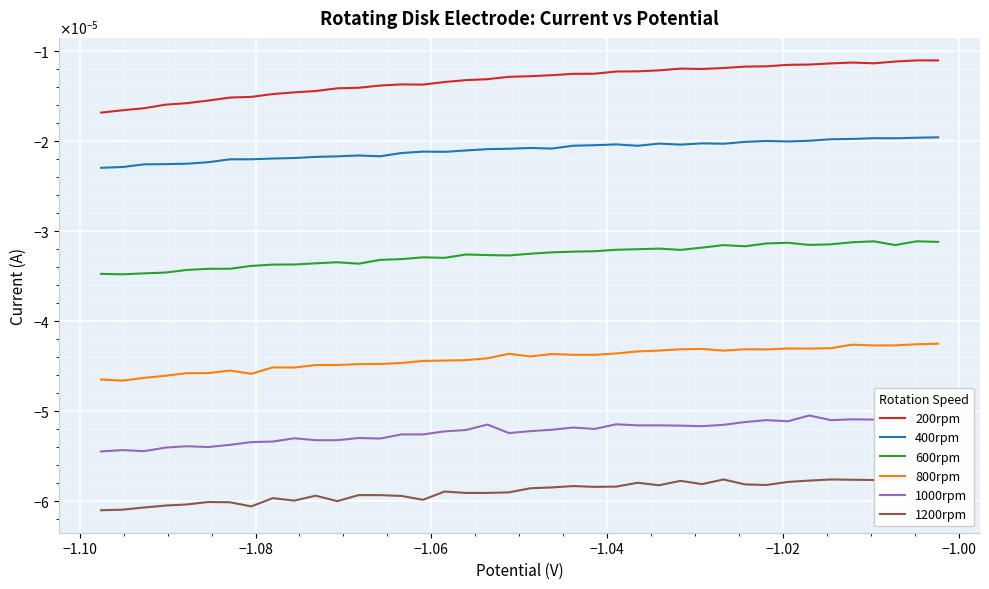

List the series in order of their peak value, highest first.

200rpm, 400rpm, 600rpm, 800rpm, 1000rpm, 1200rpm